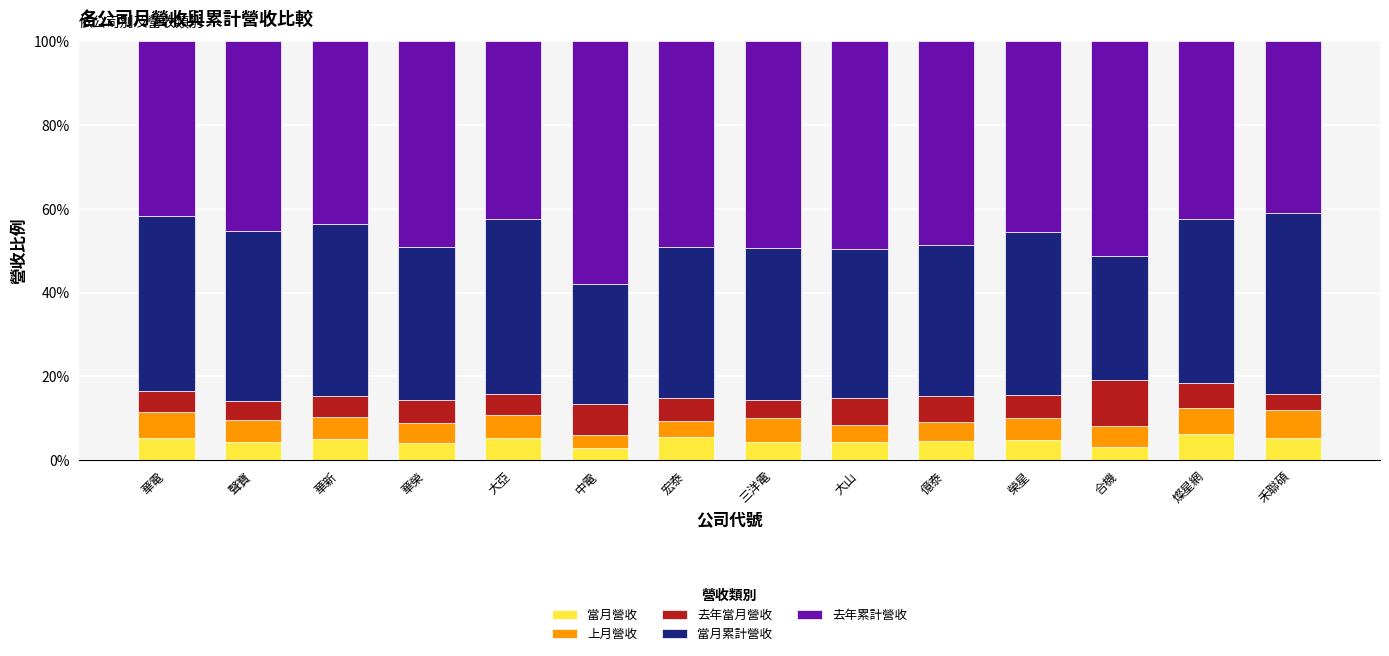

What is the total value across all series at 宏泰?

100.0